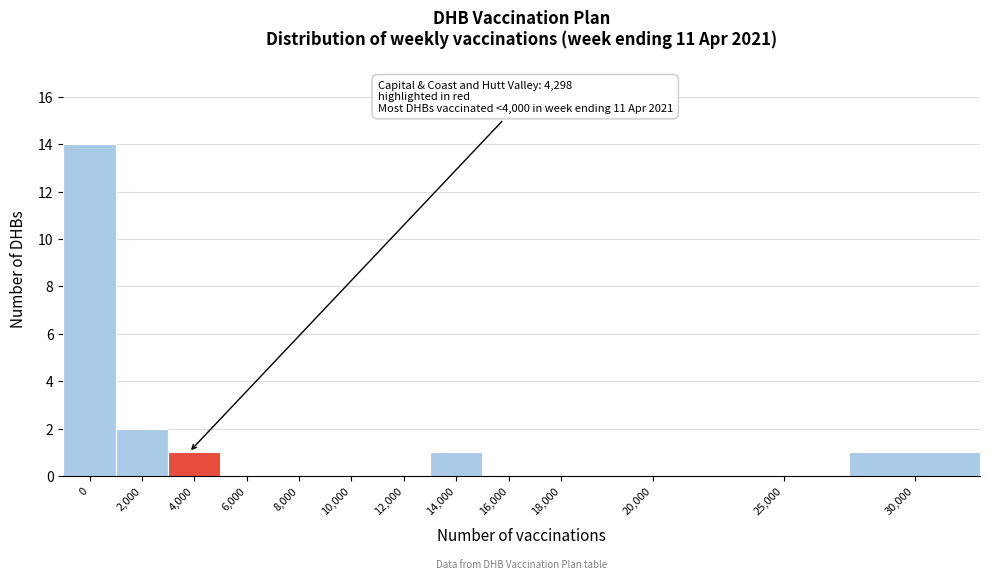

Reading left to right, list all the values displayed in this chart.

0=14	2,000=2	4,000=1	6,000=0	8,000=0	10,000=0	12,000=0	14,000=1	16,000=0	18,000=0	20,000=0	25,000=0	30,000=1